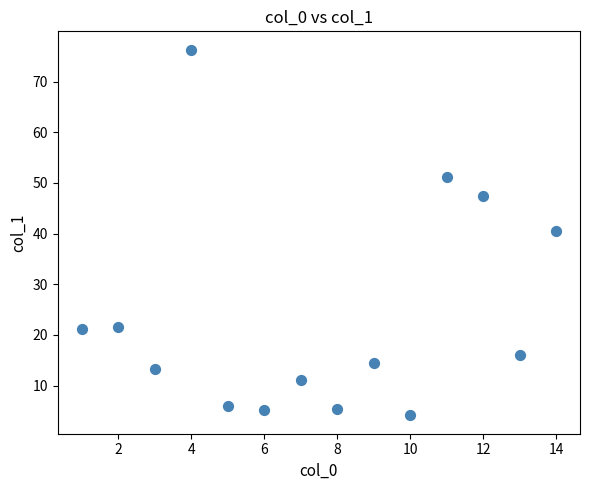

What is the range of Y values (max minus min)?

72.2